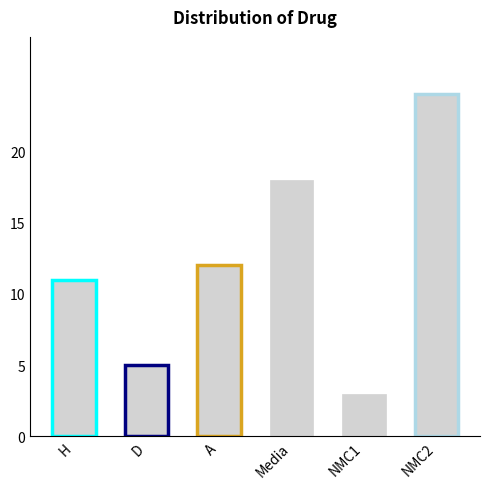

Reading left to right, what are all the values shown in this chart?

H=11	D=5	A=12	Media=18	NMC1=3	NMC2=24